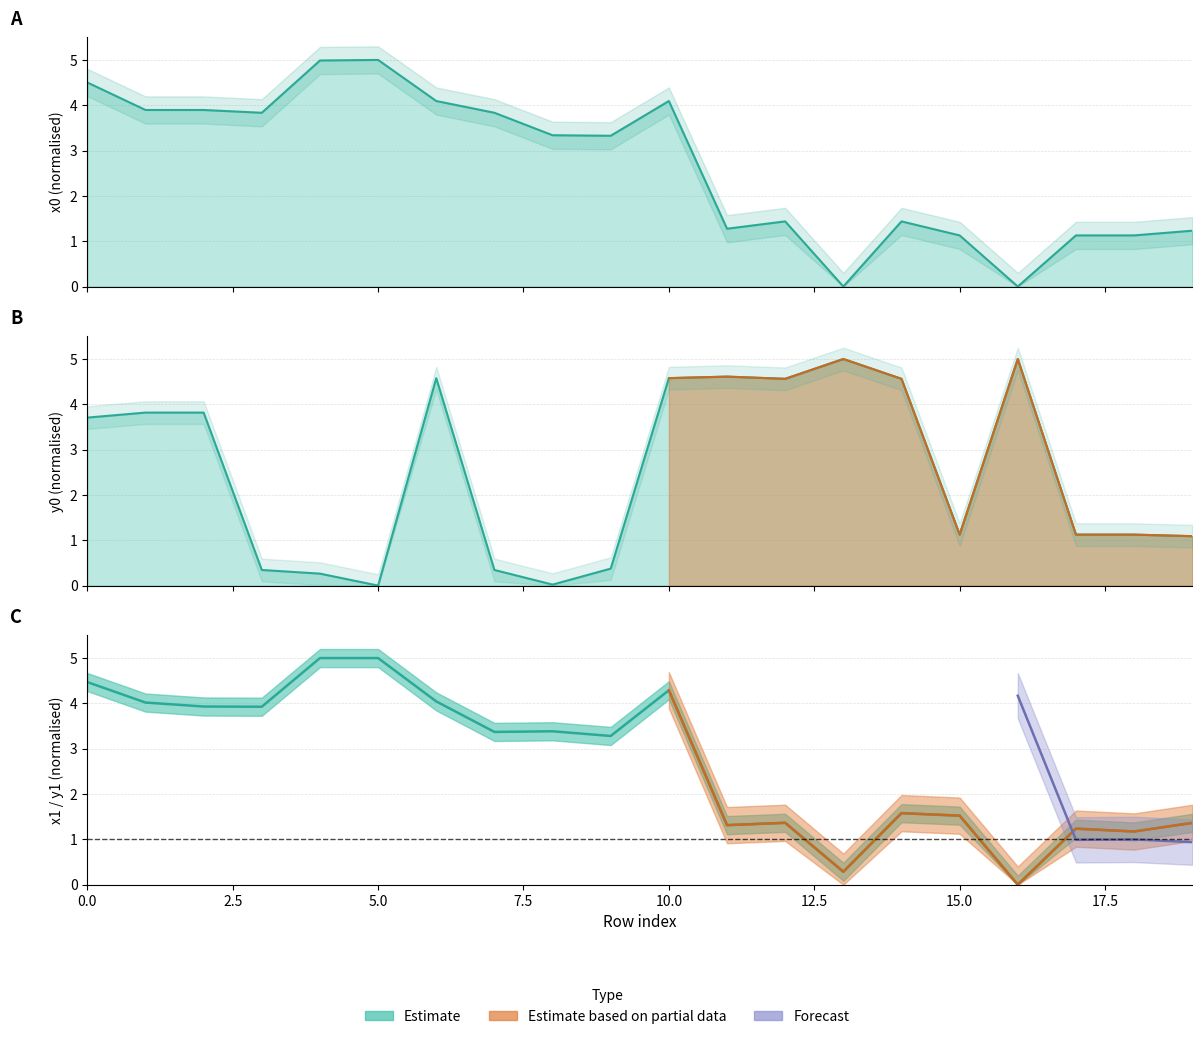

What is the sum of the x0 line values at 13 and 2.5?

3.9